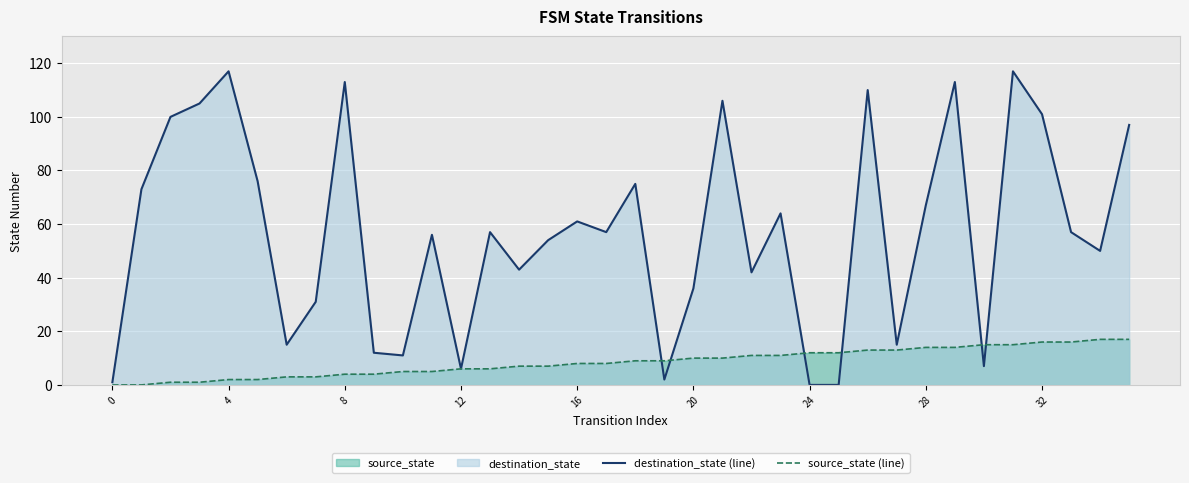

List the series in order of their peak value, lowest first.

source_state (line), destination_state (line)